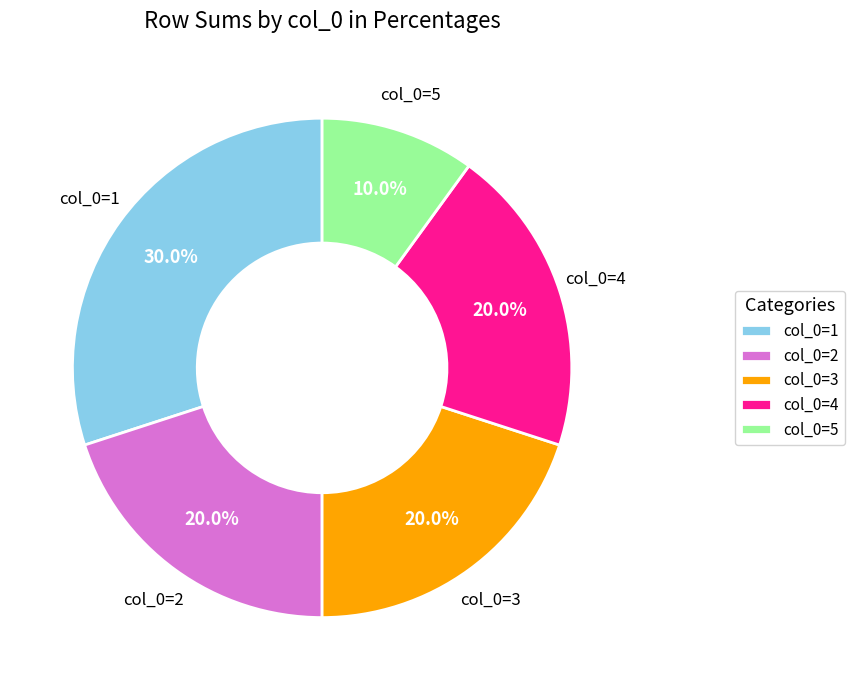

Count the number of slices in the pie.

5